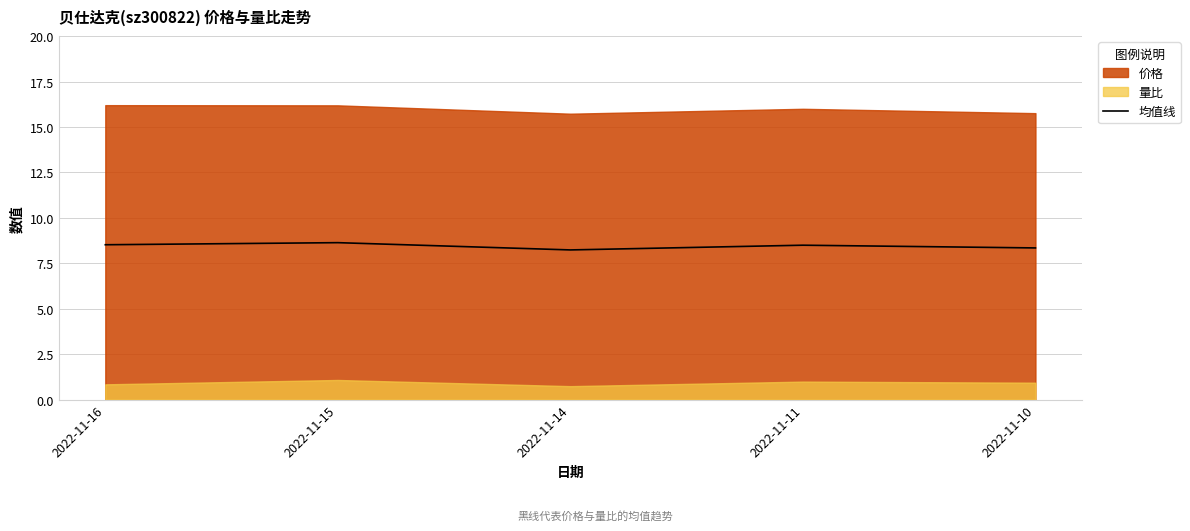

How many points are higher than both their immediate neighbors (excluding endpoints)?

2